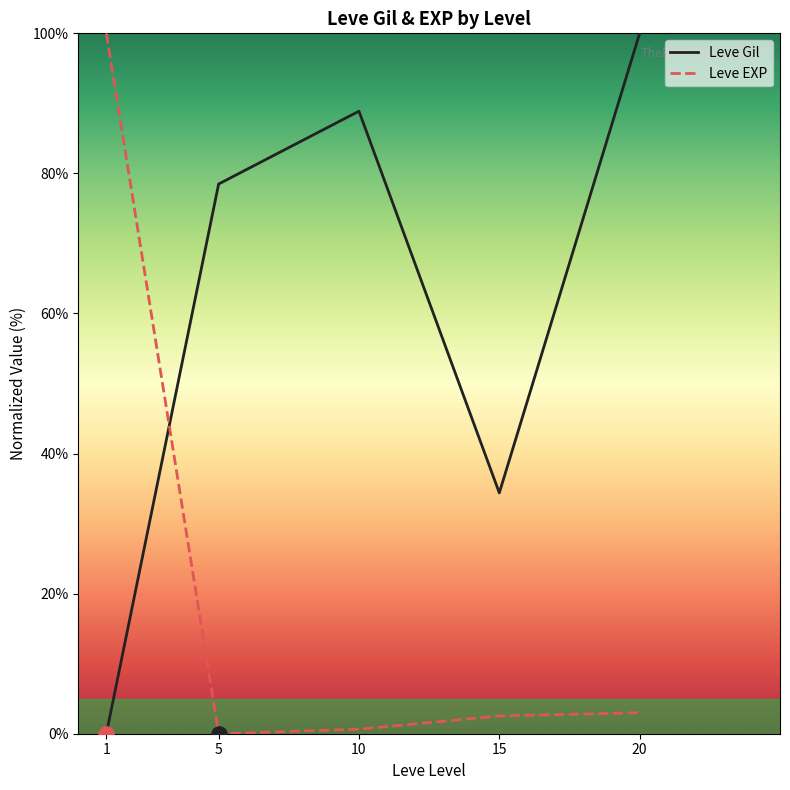

At which category is the sum across all series the highest?

20